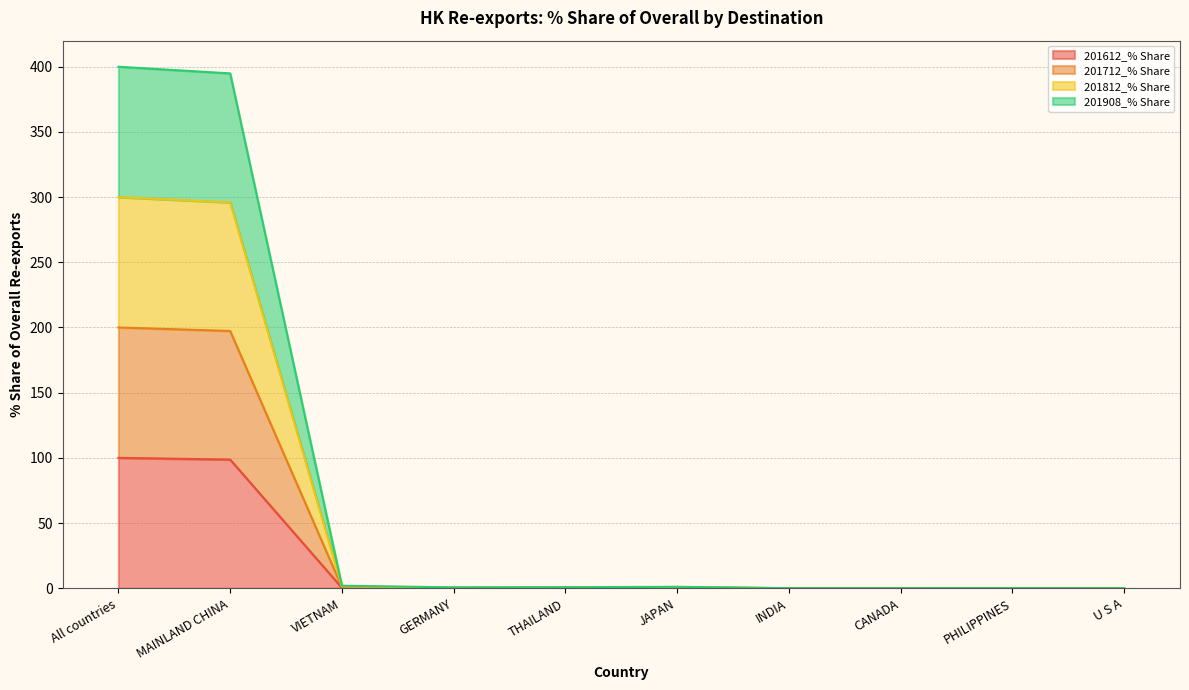

Rank the categories by 201712_% Share value from highest to lowest.

All countries, MAINLAND CHINA, VIETNAM, JAPAN, THAILAND, GERMANY, PHILIPPINES, CANADA, U S A, INDIA